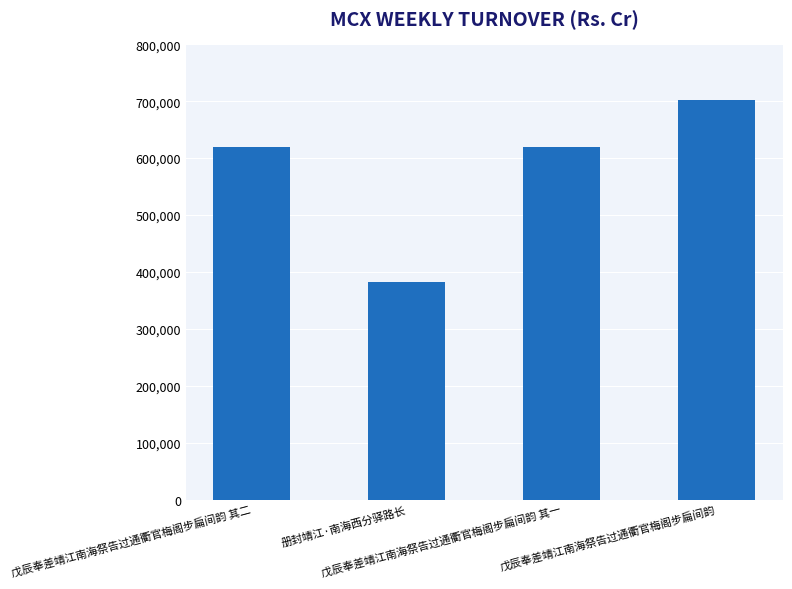

At which category does the chart reach its minimum across all series?

册封靖江·南海西分驿路长